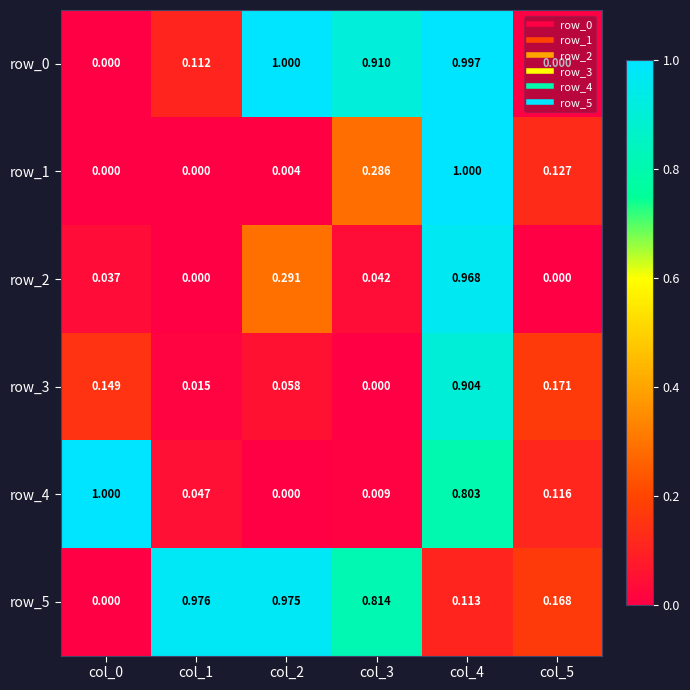

True or false: row_4 has a value of 0.3 at col_0.

False